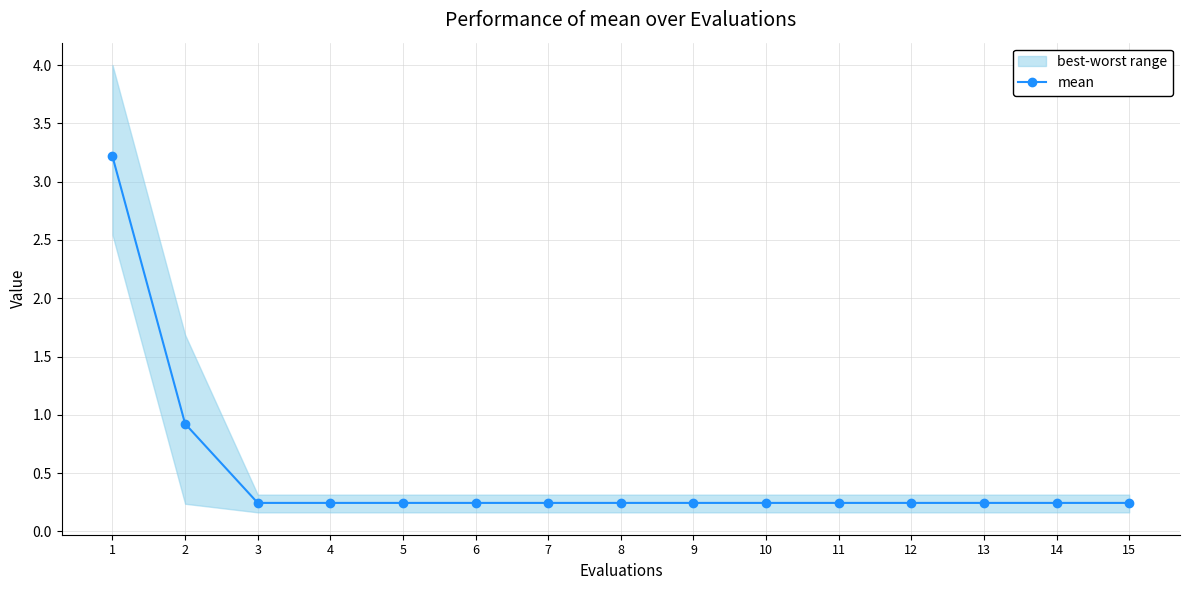

What is the smallest value displayed?

0.2